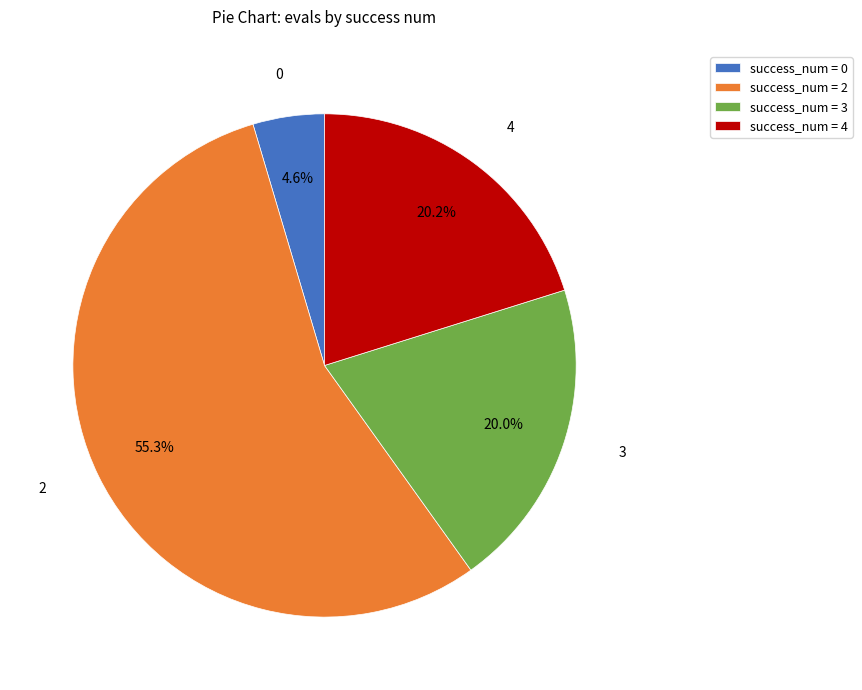

Which has a higher value, success_num = 3 or success_num = 0?

success_num = 3